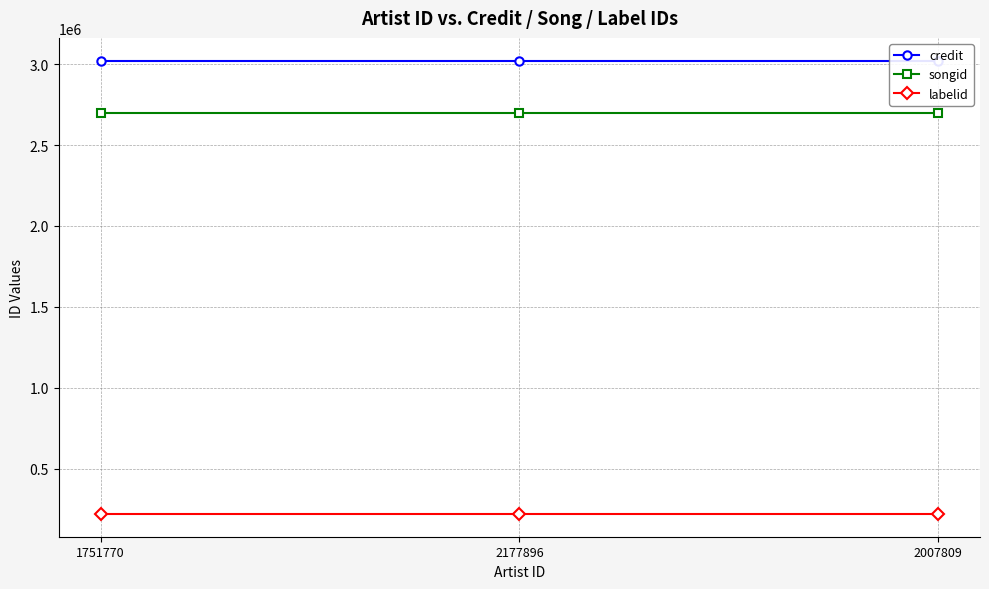

Reading left to right, list all the values displayed in this chart.

credit: 3022327	3022327	3022327
songid: 2697362	2697362	2697362
labelid: 219668	219668	219668